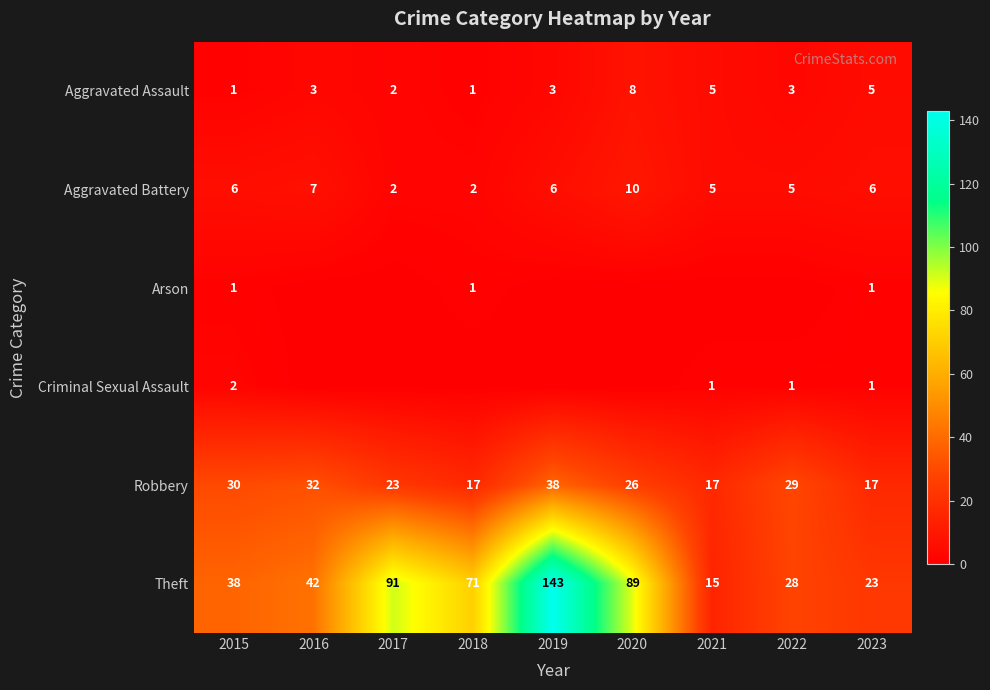

What is the minimum value for Theft?

15